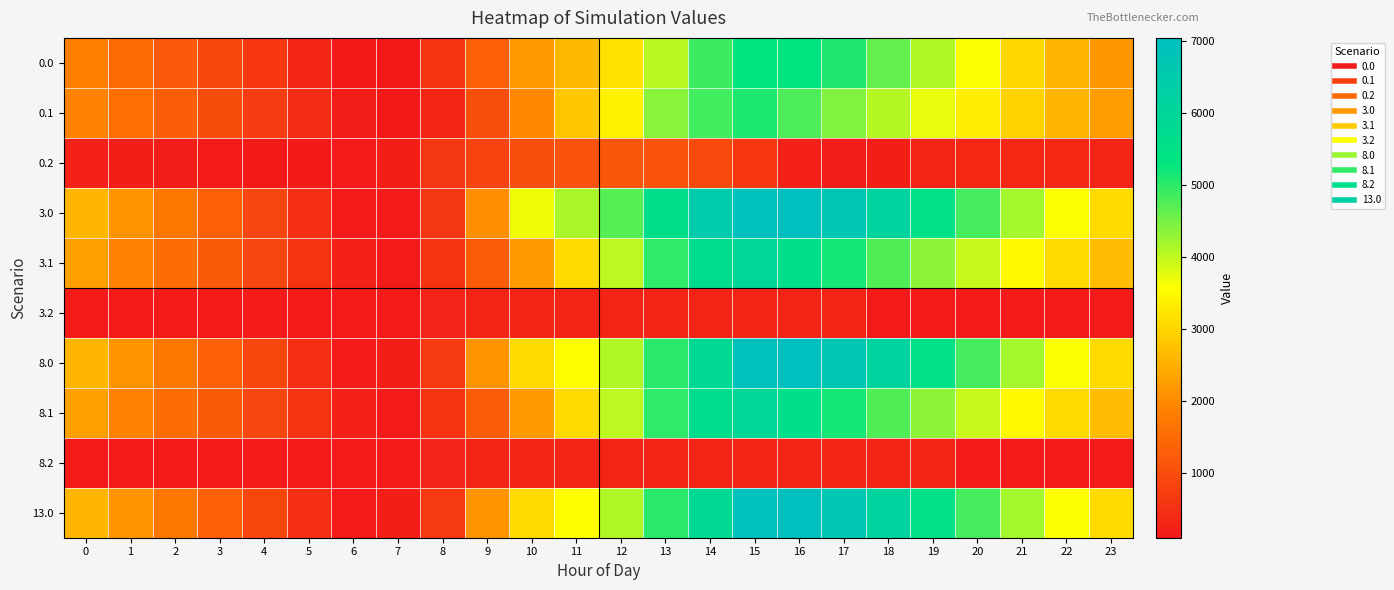

How many data points does each series have?

24